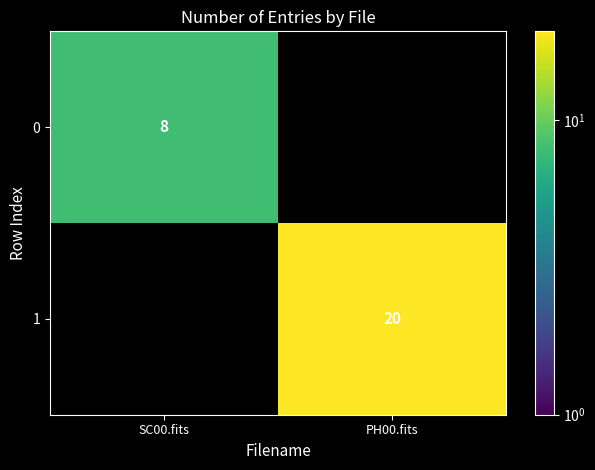

The 0 series shows 4 at SC00.fits. True or false?

False